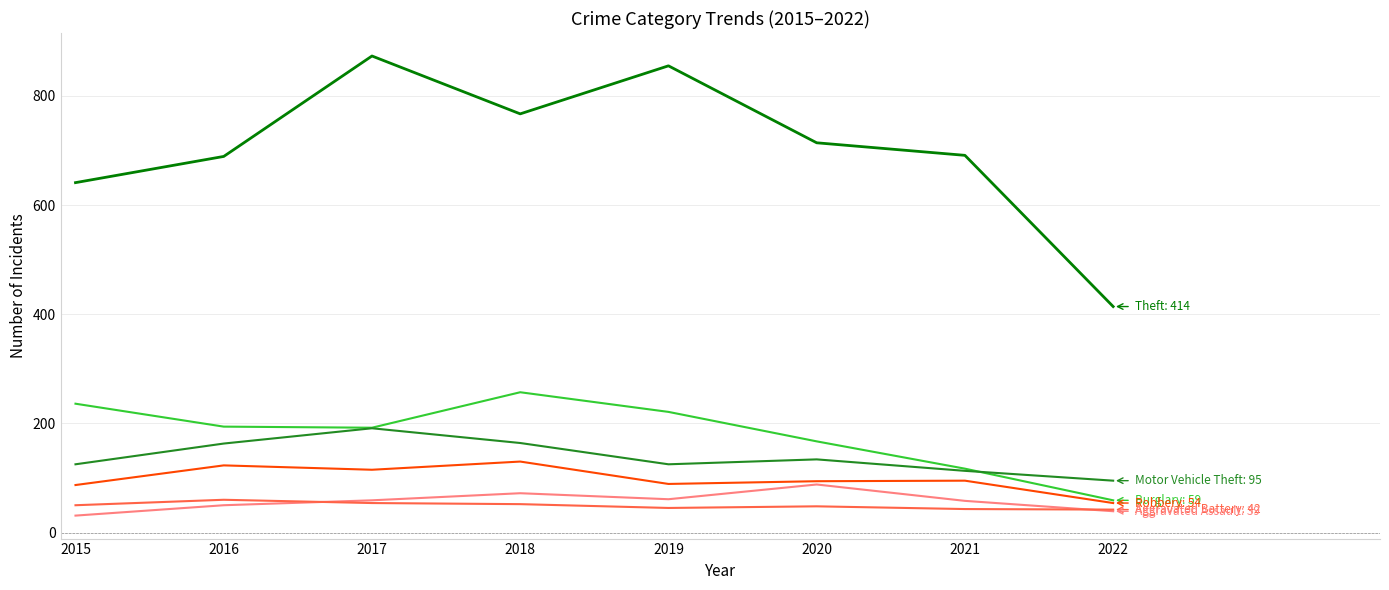

What is the total value across all series at 2016?

1279